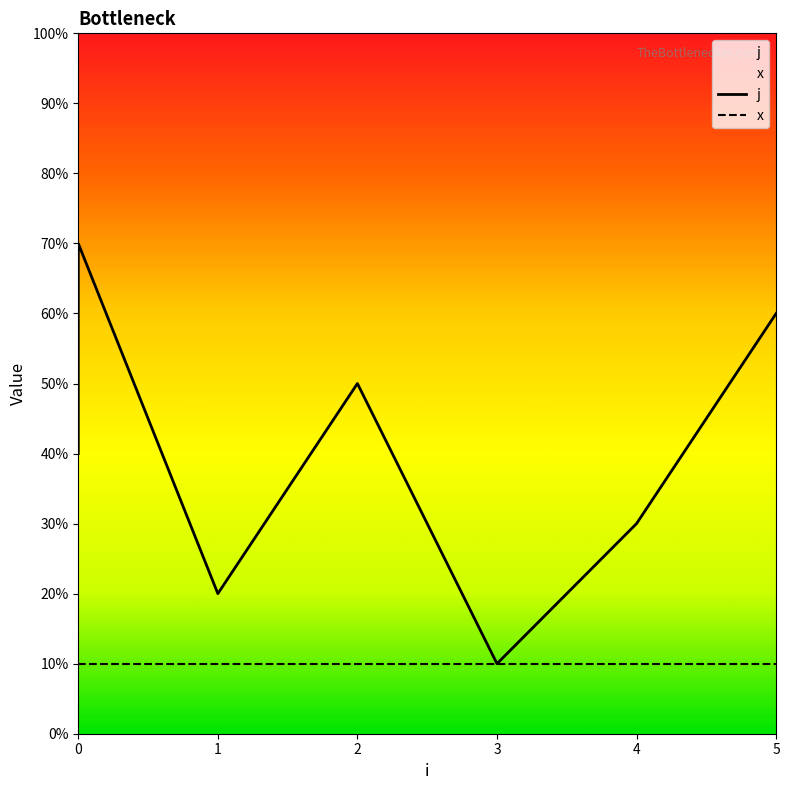

Count the values in the range 2 to 6.

5